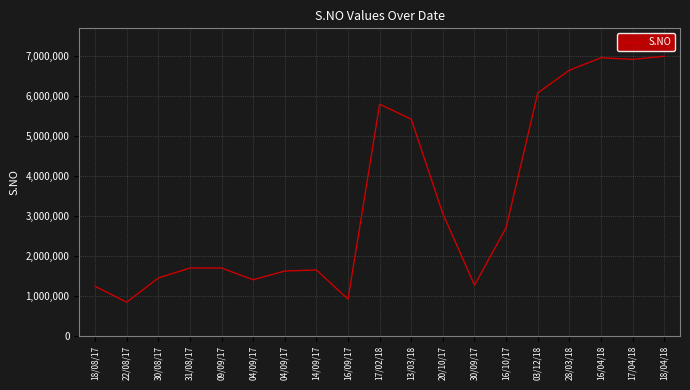

Rank the categories by value from highest to lowest.

18/04/18, 16/04/18, 17/04/18, 28/03/18, 03/12/18, 17/02/18, 13/03/18, 20/10/17, 16/10/17, 31/08/17, 09/09/17, 14/09/17, 04/09/17, 30/08/17, 04/09/17, 30/09/17, 18/08/17, 16/09/17, 22/08/17